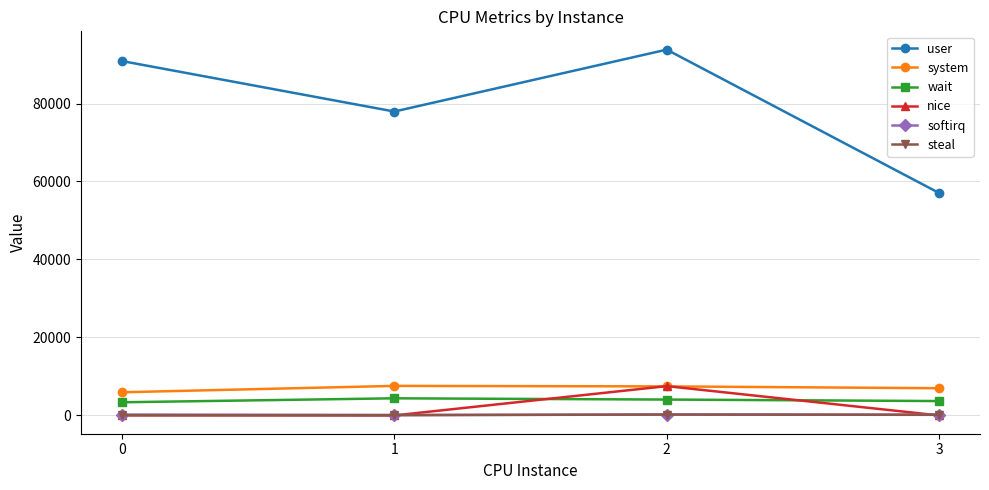

At which category does user reach its first local peak?

2